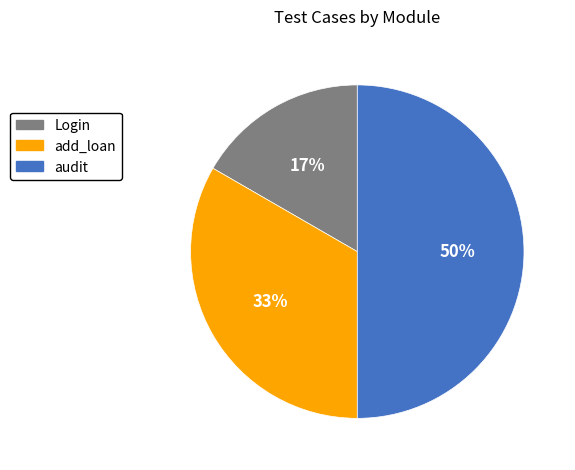

True or false: audit accounts for 50% of the total.

True